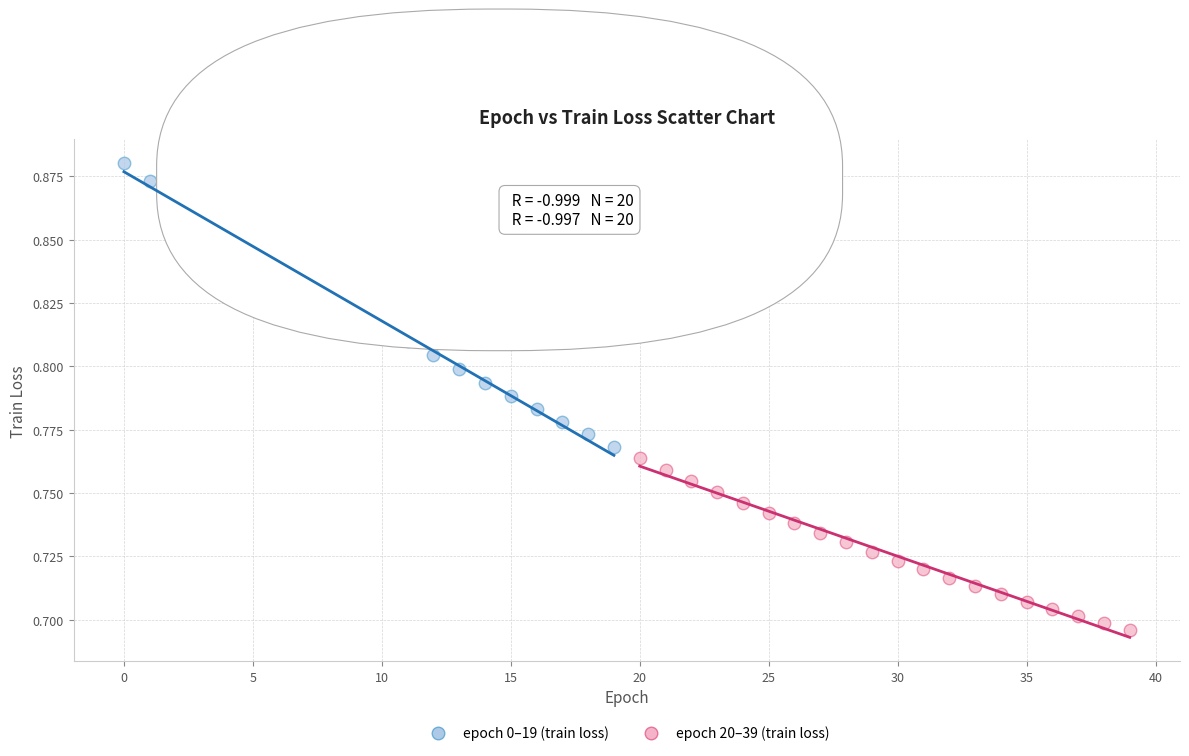

Which series has the widest spread of Y values?

epoch 0–19 (train loss)